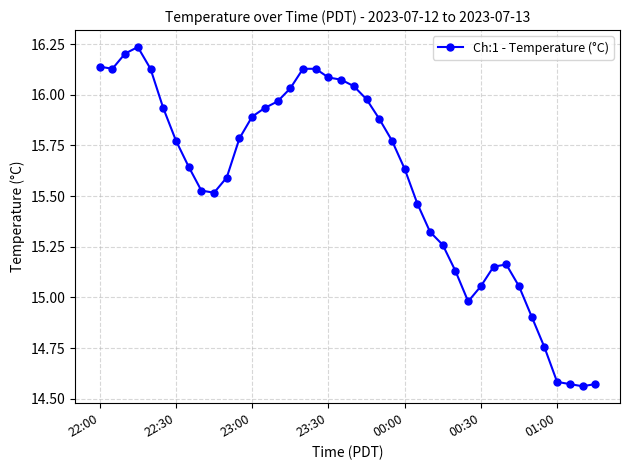

Count the number of data series in this chart.

1